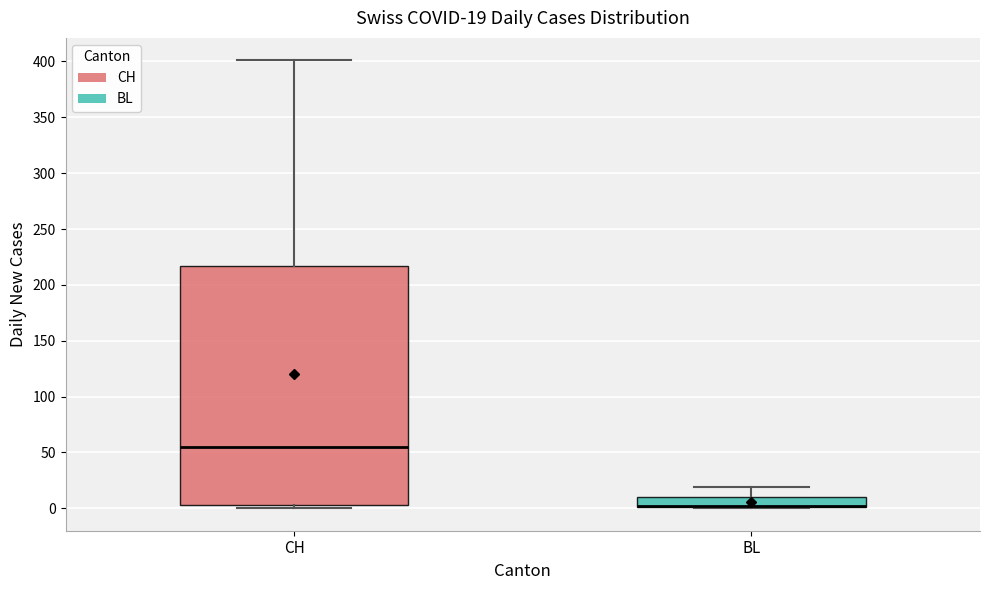

Comparing the boxes themselves (not the whiskers), which one is the tallest?

CH